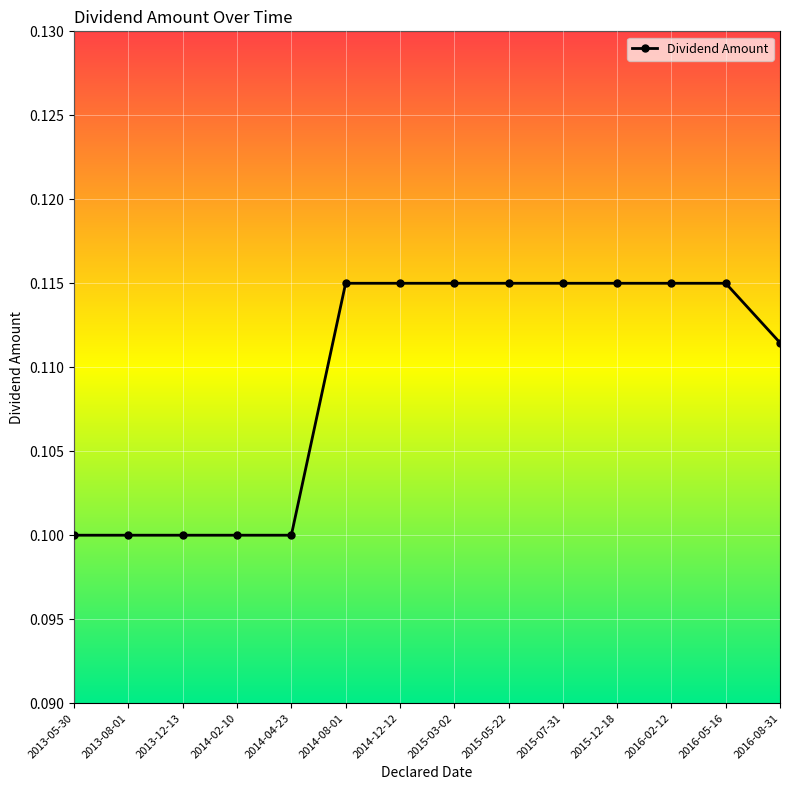

True or false: the data shows 0.1 at 2013-12-13.

True